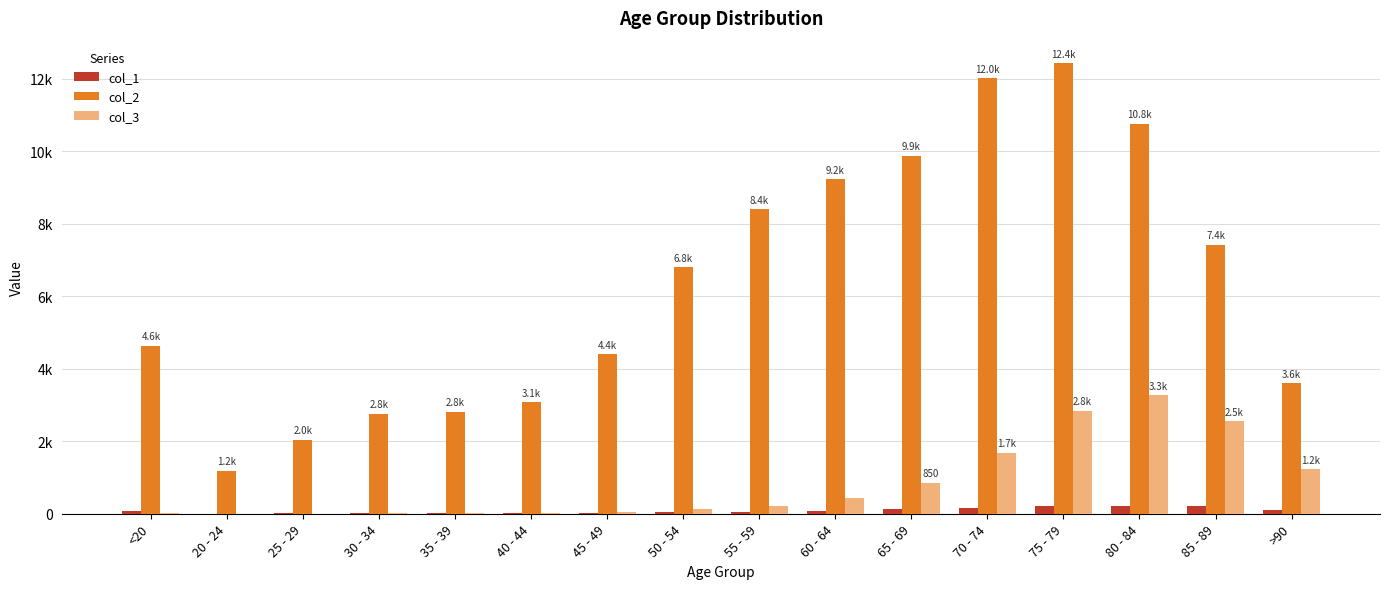

What are all the series names shown in the legend?

col_1, col_2, col_3